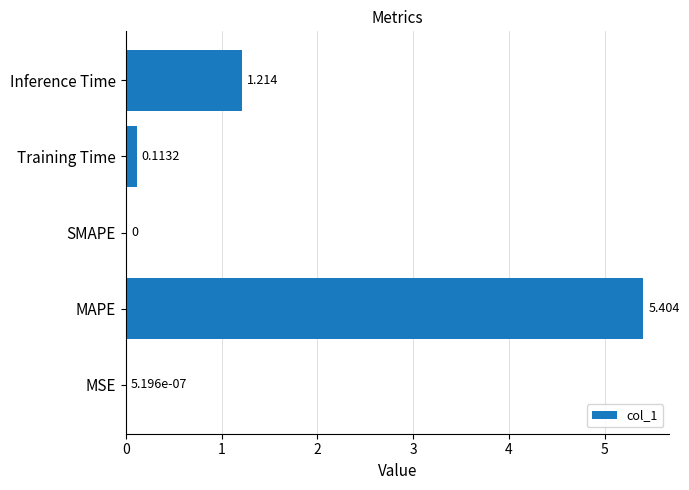

Are the bars horizontal?

Yes